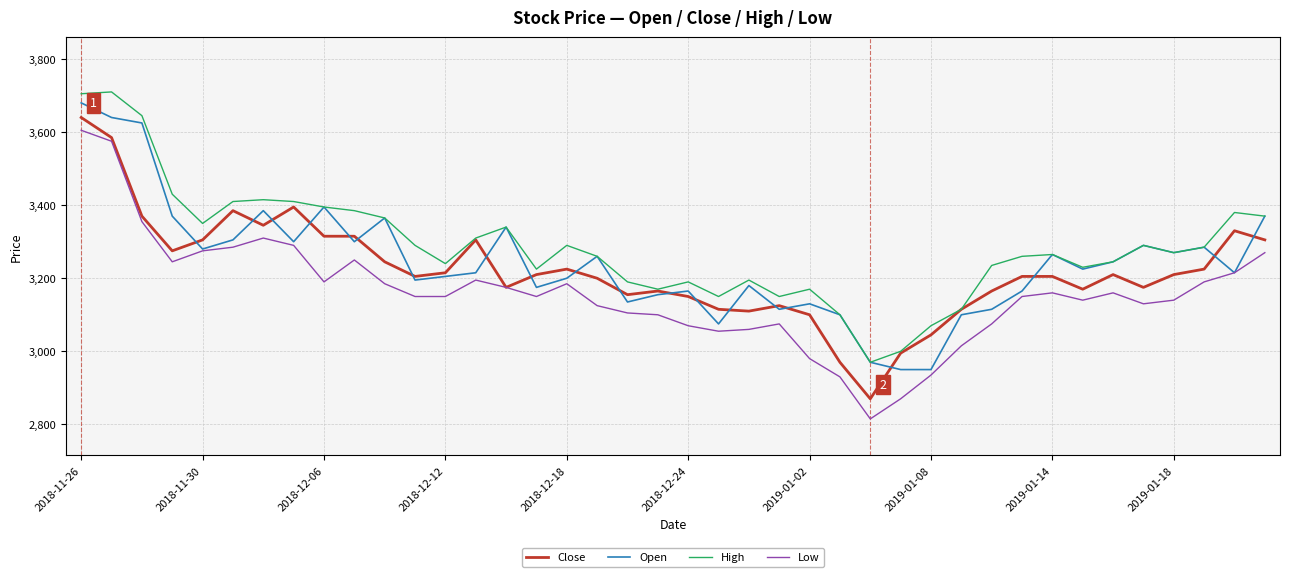

How many categories are shown in the chart?

40